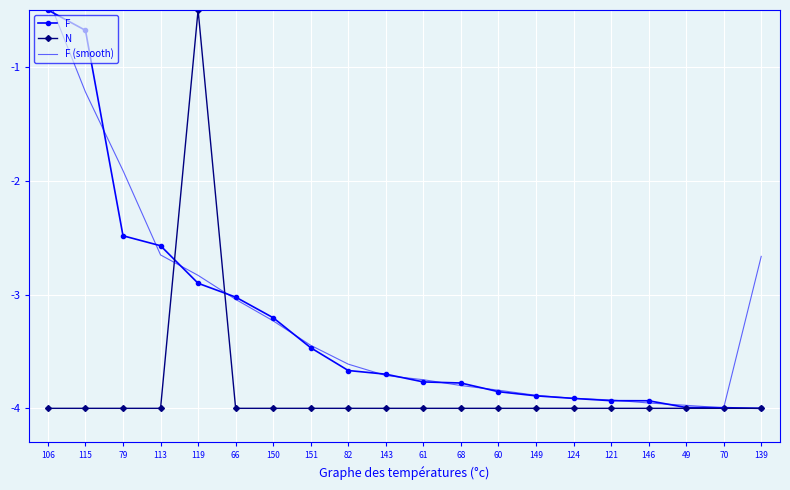

True or false: F (smooth) has a value of -3.8 at 68.

True